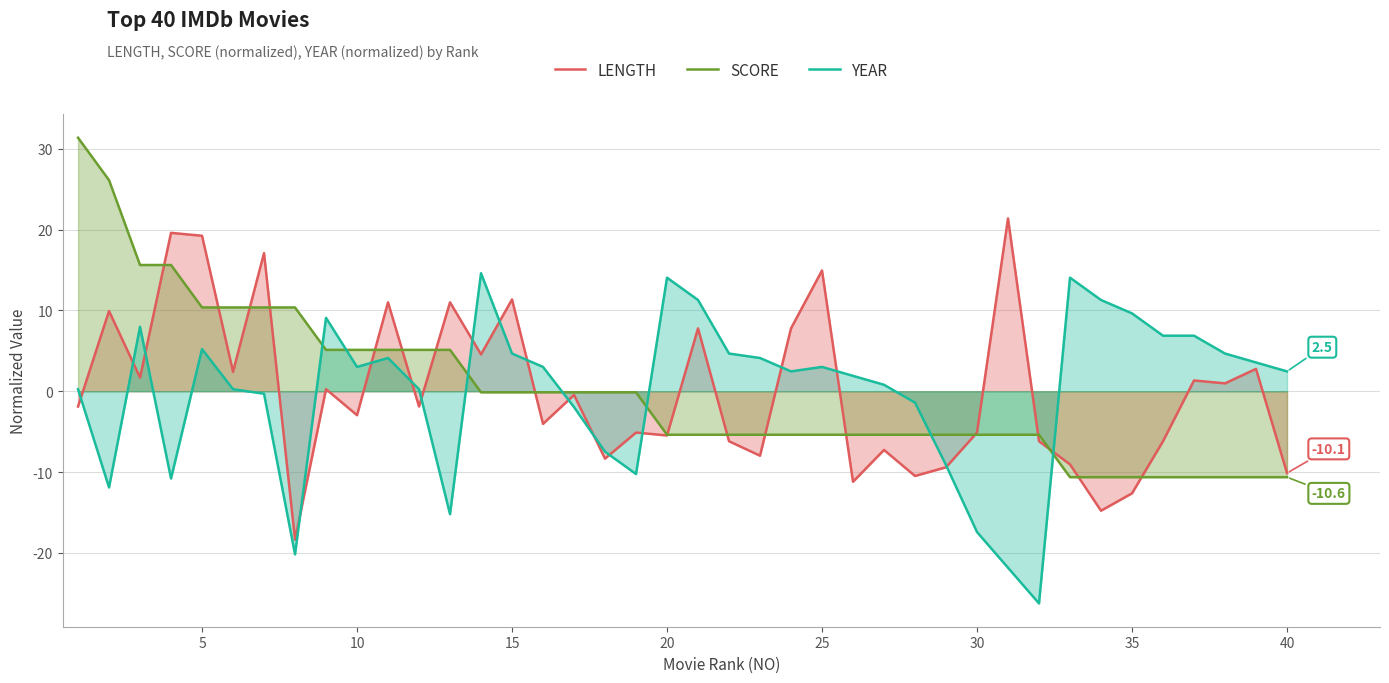

What is the total value across all series at 10?

5.2